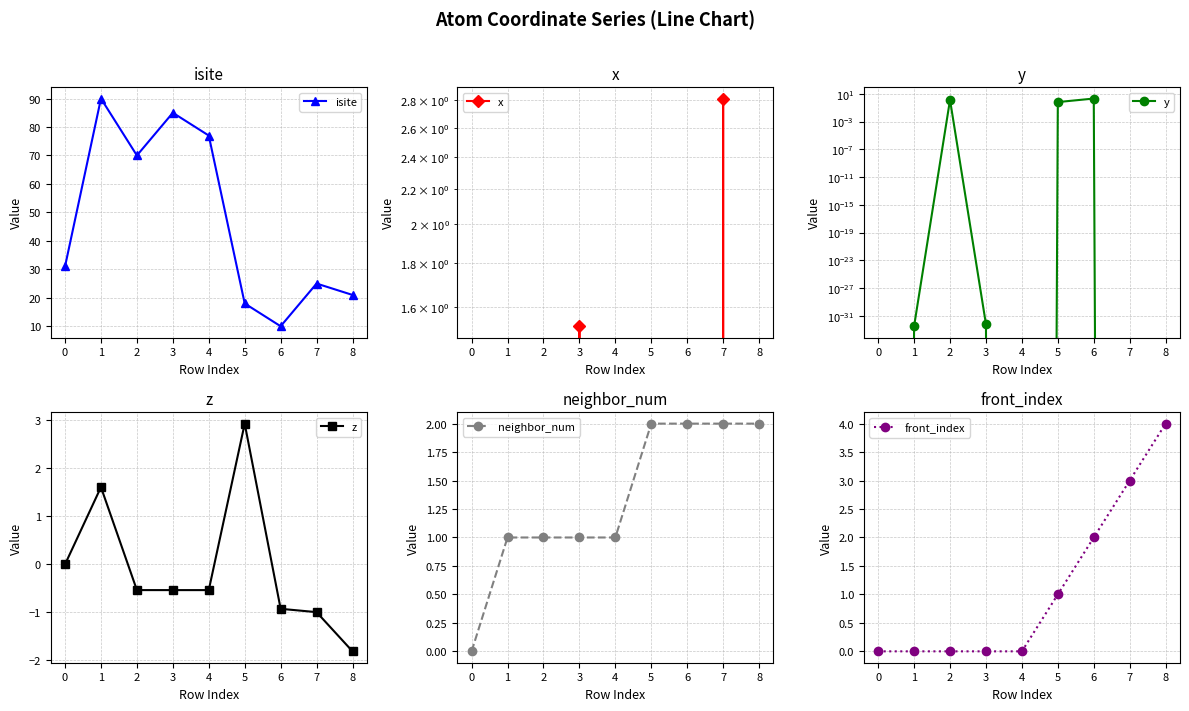

Reading right to left, transcribe all the data shown in this chart.

isite: 21.0	25.0	10.0	18.0	77.0	85.0	70.0	90.0	31.0
x: -1.3	2.8	-2.1	-0.7	-0.8	1.5	-0.8	-0.0	0.0
y: -2.1	-0.8	2.1	0.6	-1.3	0.0	1.3	0.0	0.0
z: -1.8	-1.0	-0.9	2.9	-0.5	-0.5	-0.5	1.6	0.0
neighbor_num: 2.0	2.0	2.0	2.0	1.0	1.0	1.0	1.0	0.0
front_index: 4.0	3.0	2.0	1.0	0.0	0.0	0.0	0.0	0.0